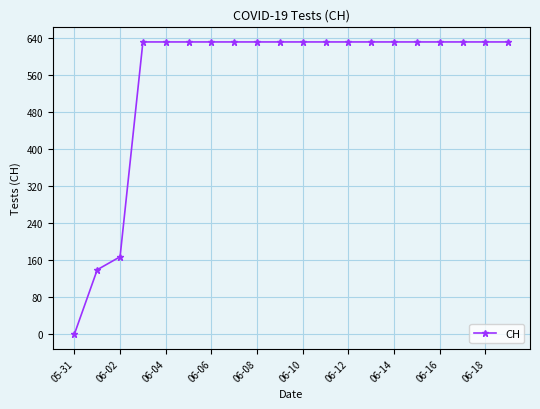

What is the maximum value shown in the chart?

631